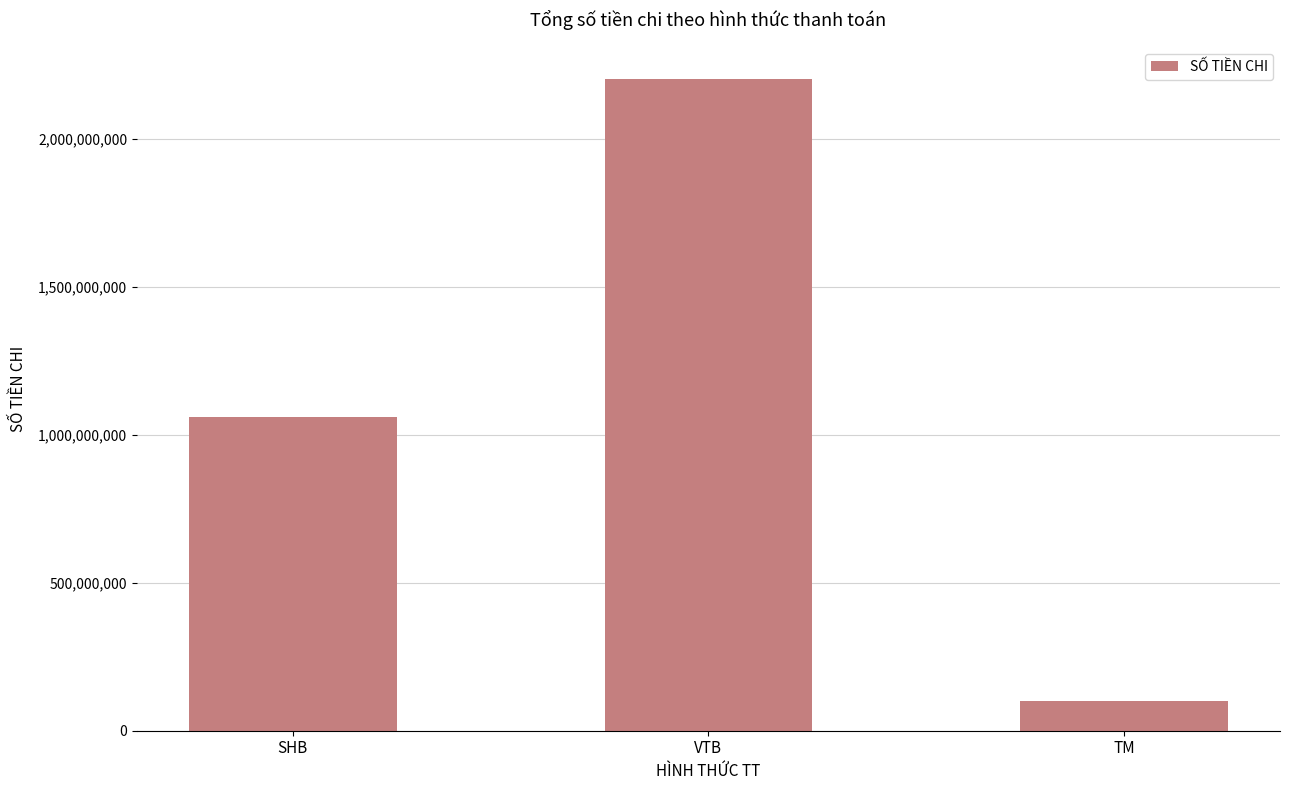

What is the average value?

1120000000